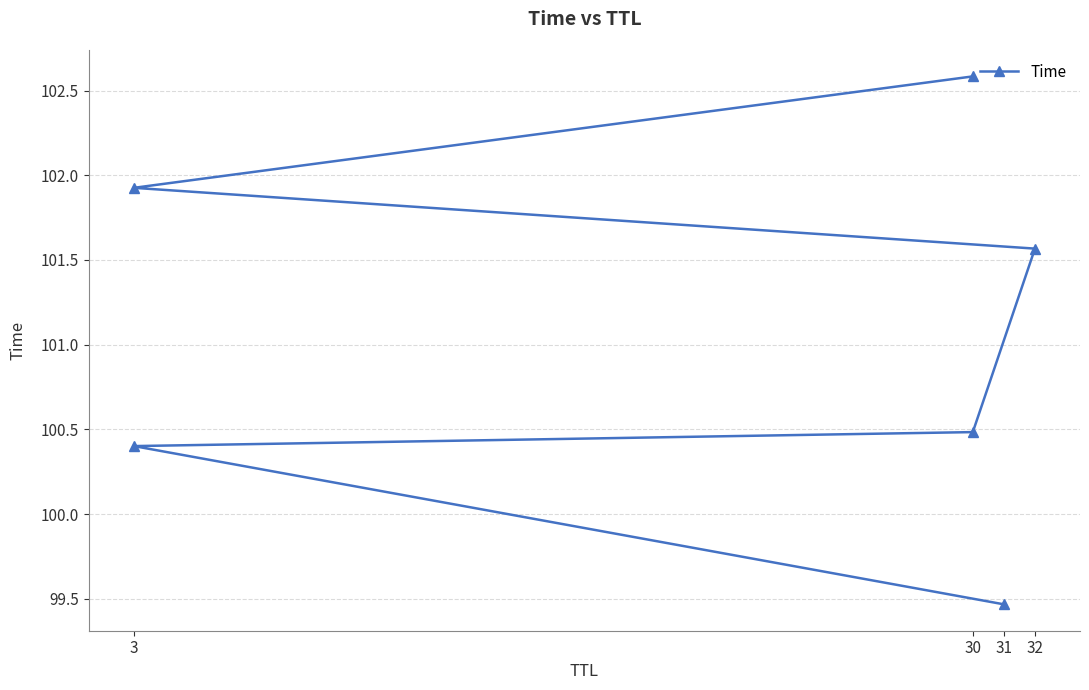

How many data points are less than 101?

3